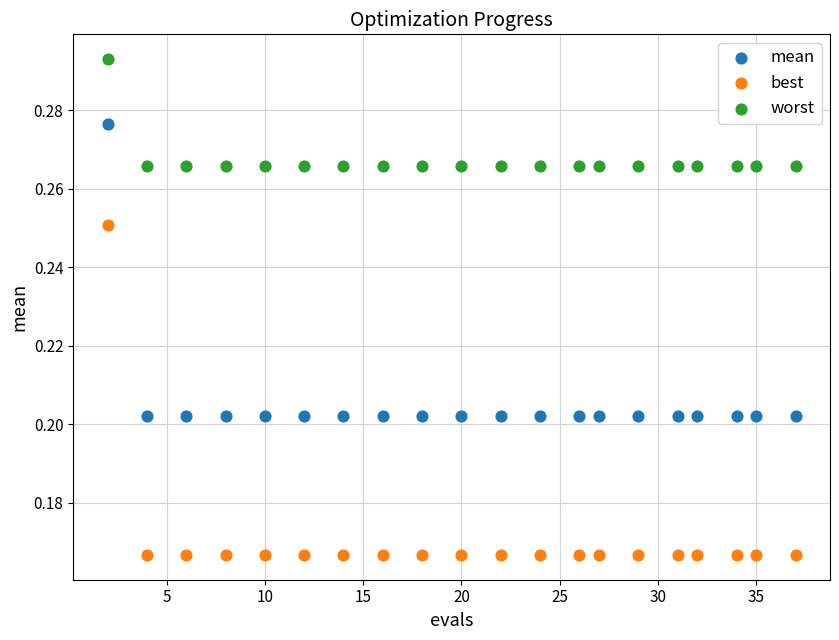

What are all the series names shown in the legend?

mean, best, worst